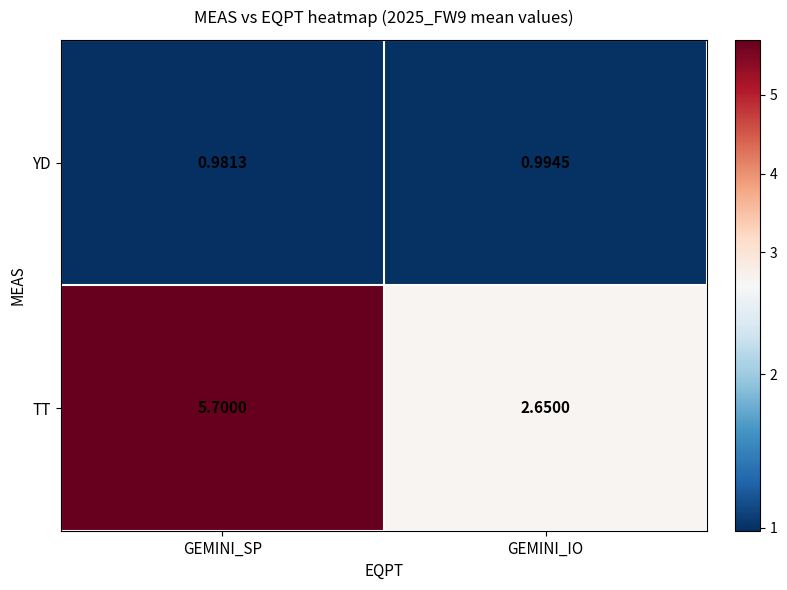

At how many categories does at least one series exceed 5?

1